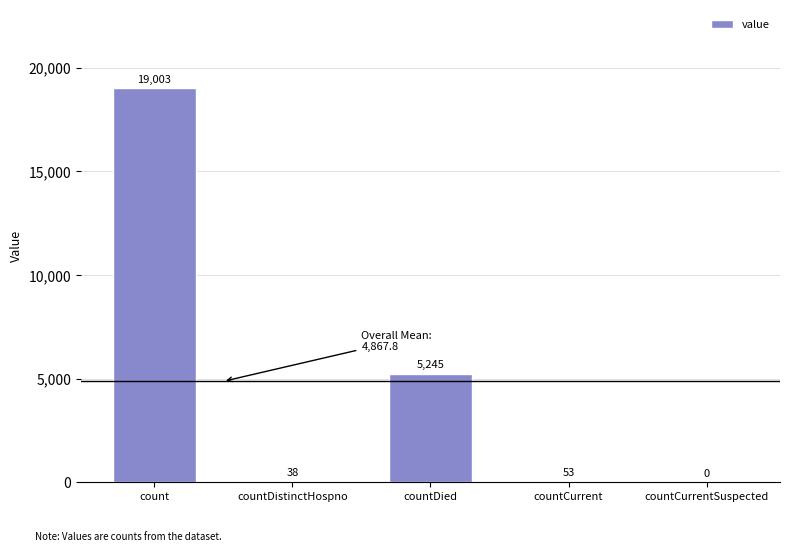

The value at countCurrentSuspected is 0. True or false?

True